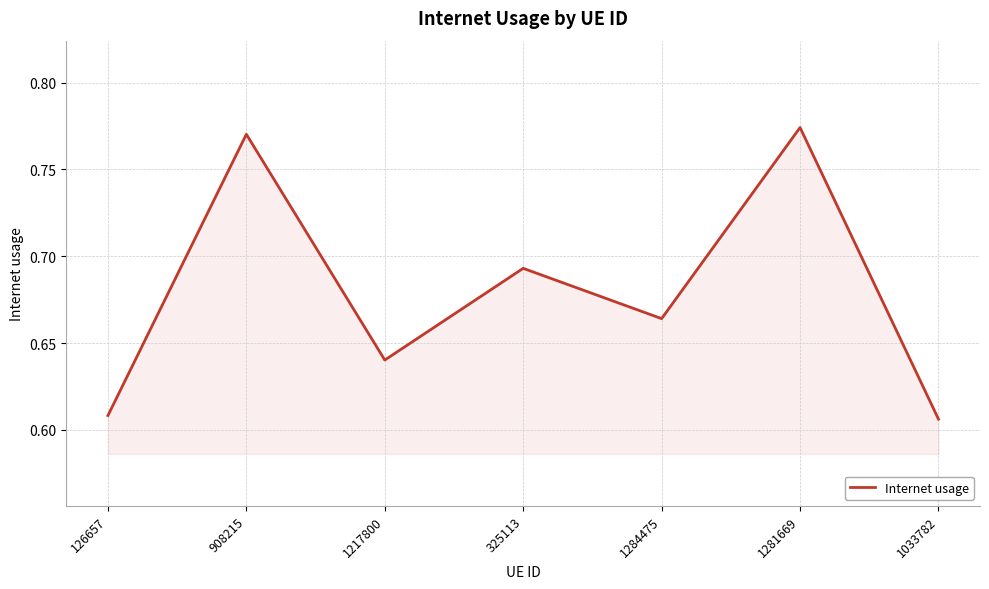

Between 1284475 and 908215, which is larger?

908215